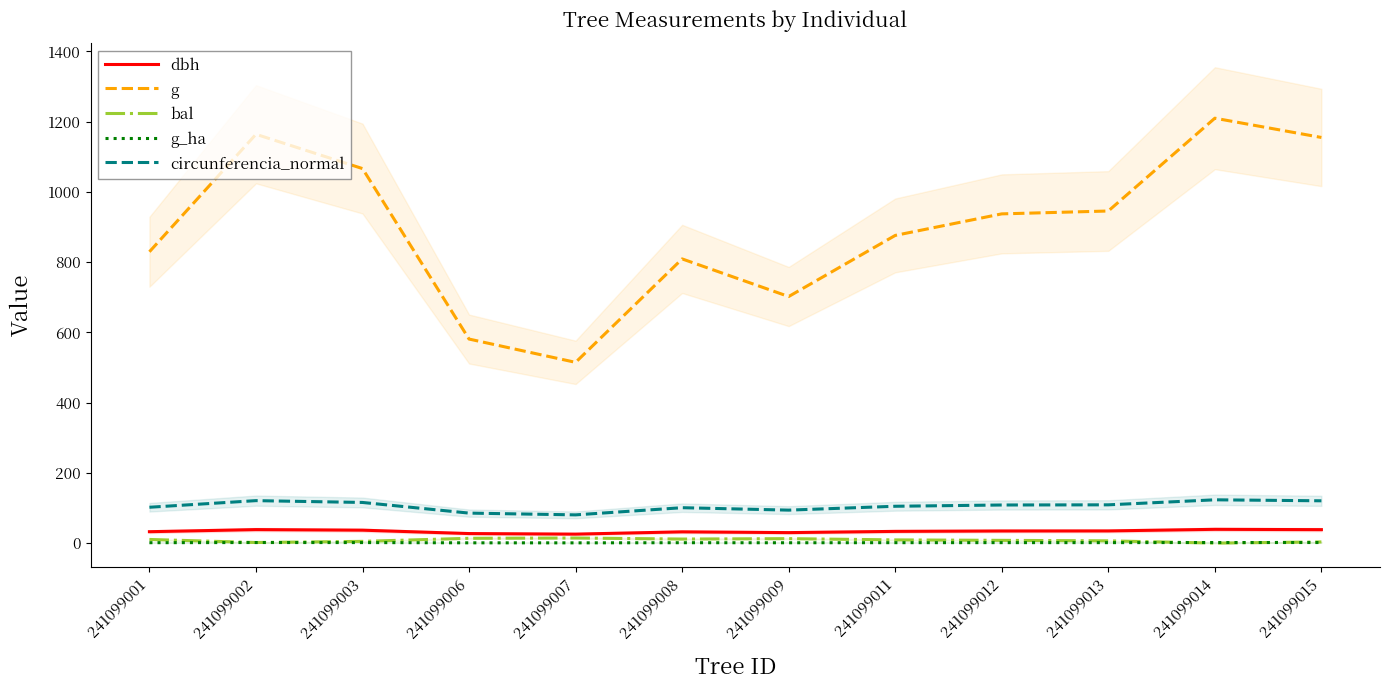

The value of dbh at 241099001 is 32.5. True or false?

True